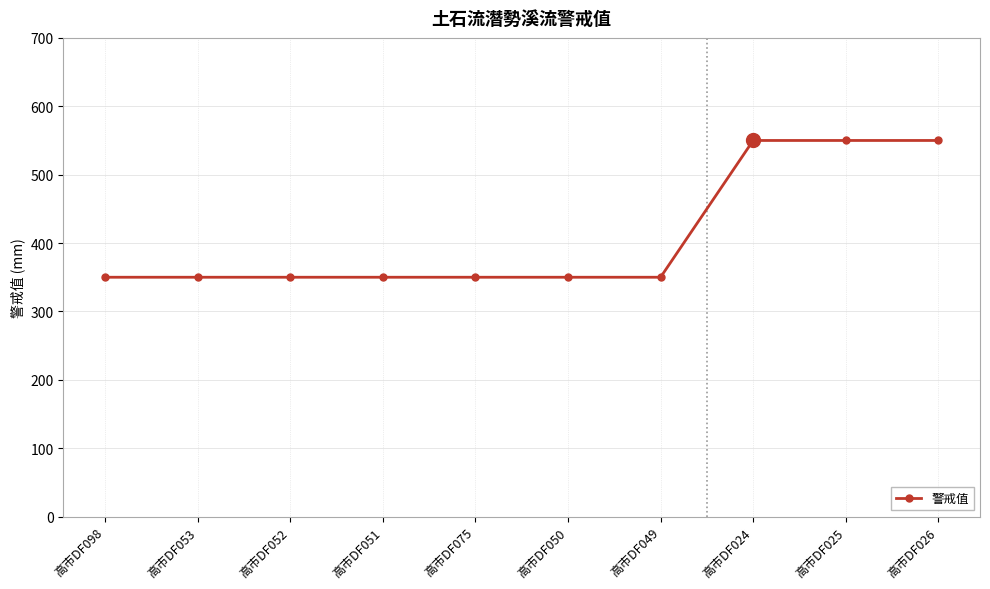

Reading left to right, what are all the values shown in this chart?

高市DF098=350	高市DF053=350	高市DF052=350	高市DF051=350	高市DF075=350	高市DF050=350	高市DF049=350	高市DF024=550	高市DF025=550	高市DF026=550